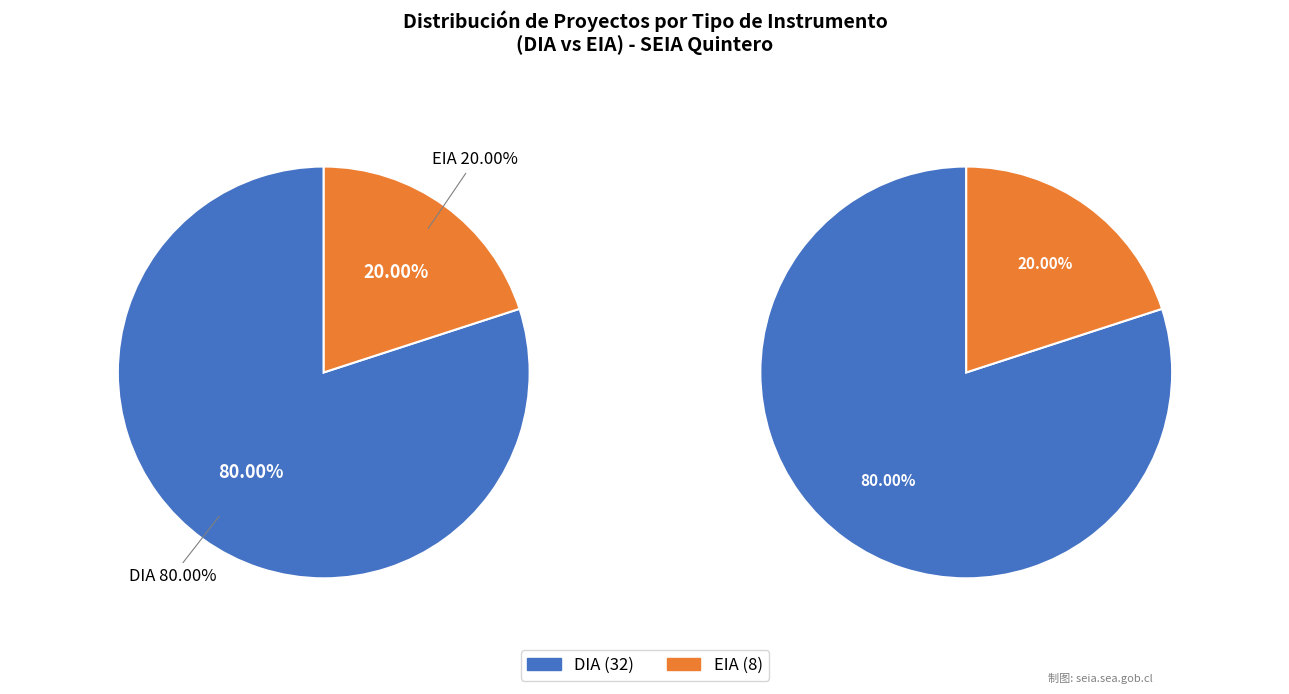

How many segments does this pie chart have?

2